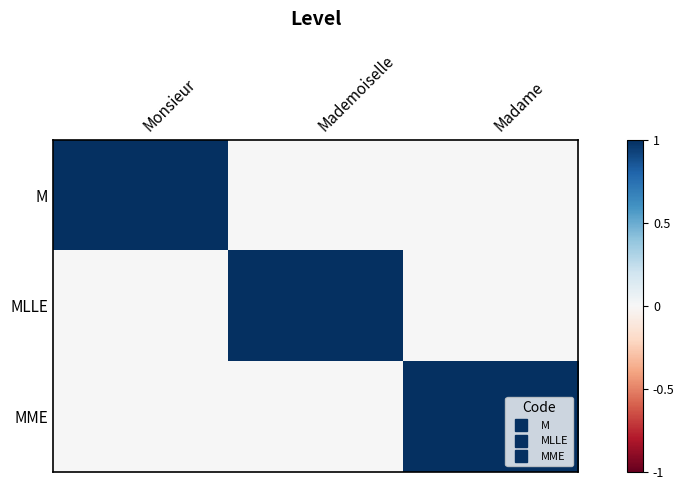

Between Mademoiselle and Monsieur, which is larger?

Monsieur